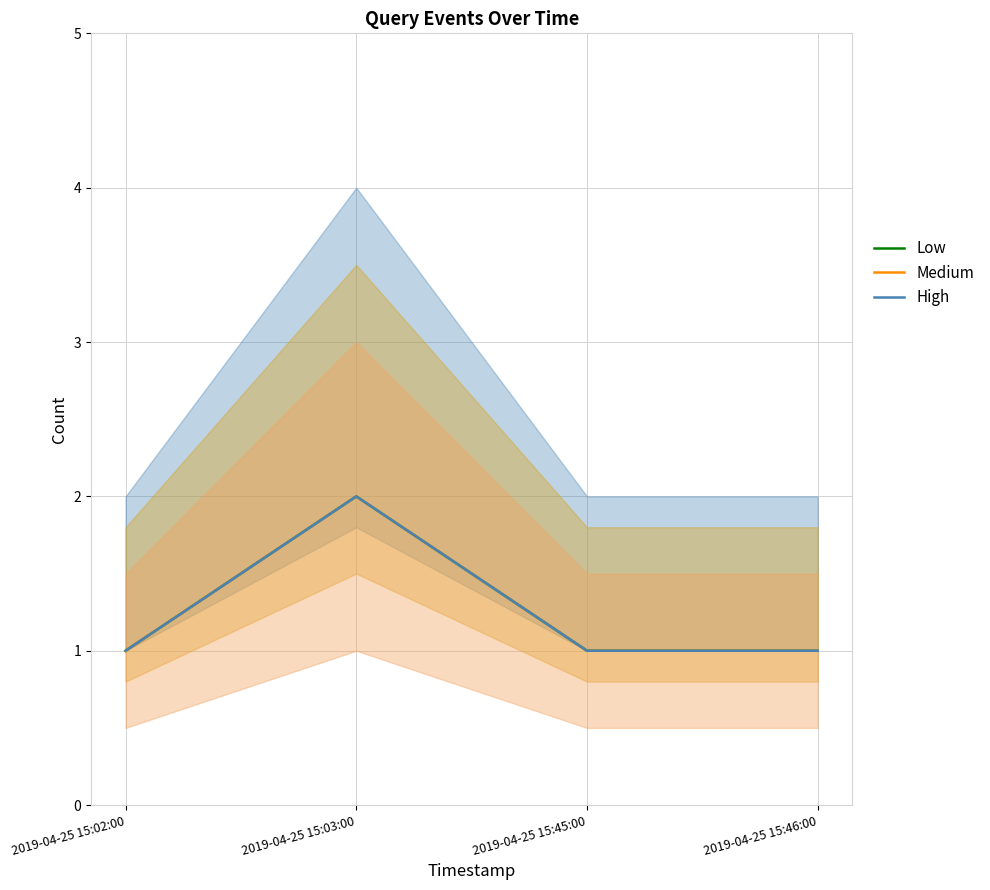

Does the chart have visible grid lines?

Yes